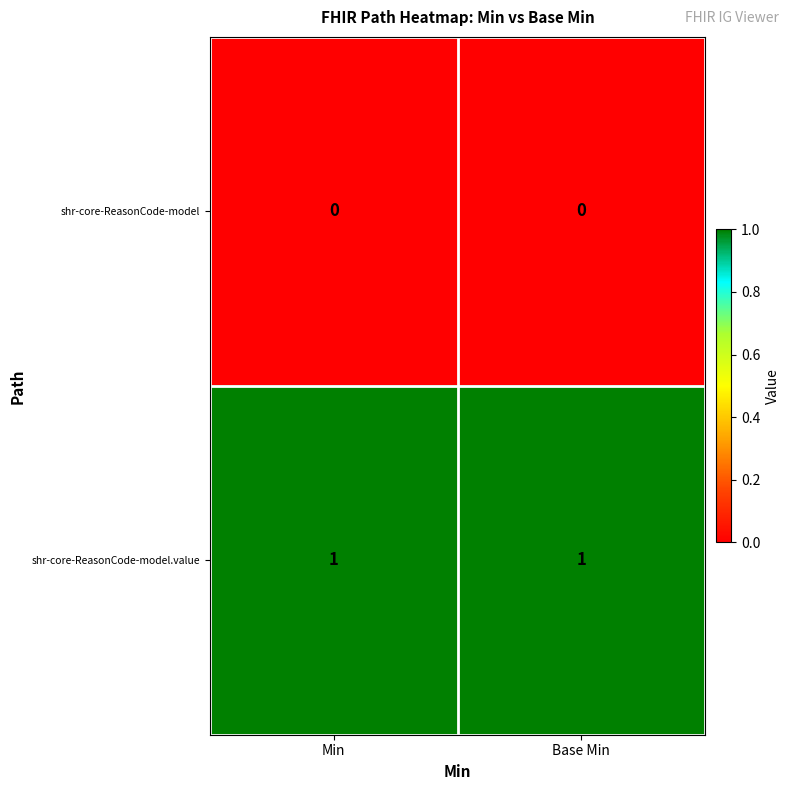

True or false: shr-core-ReasonCode-model.value has a value of 1 at Min.

True